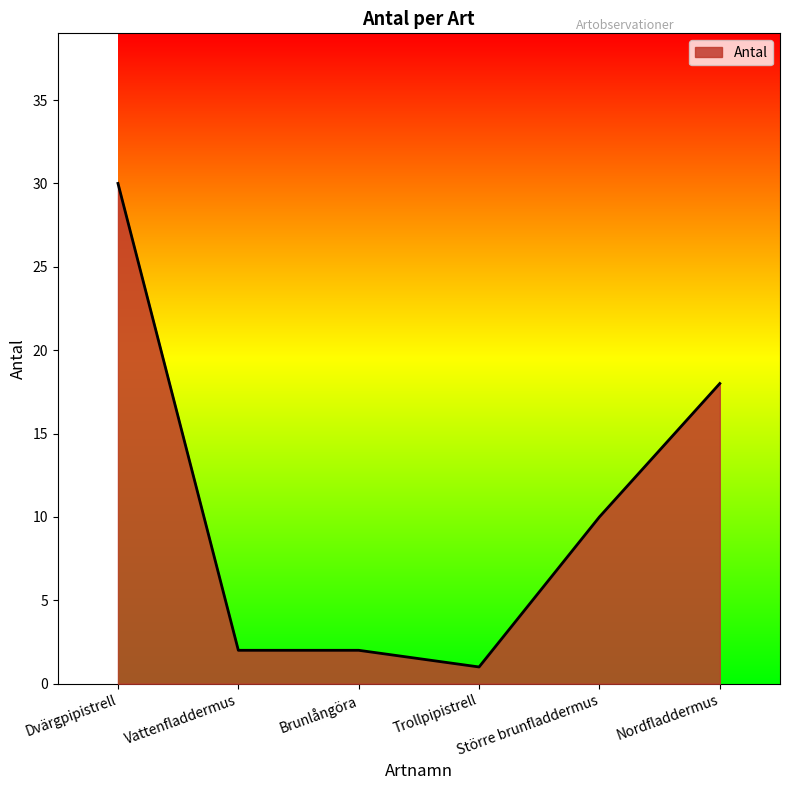

What is the sum of the values at Nordfladdermus and Vattenfladdermus?

20